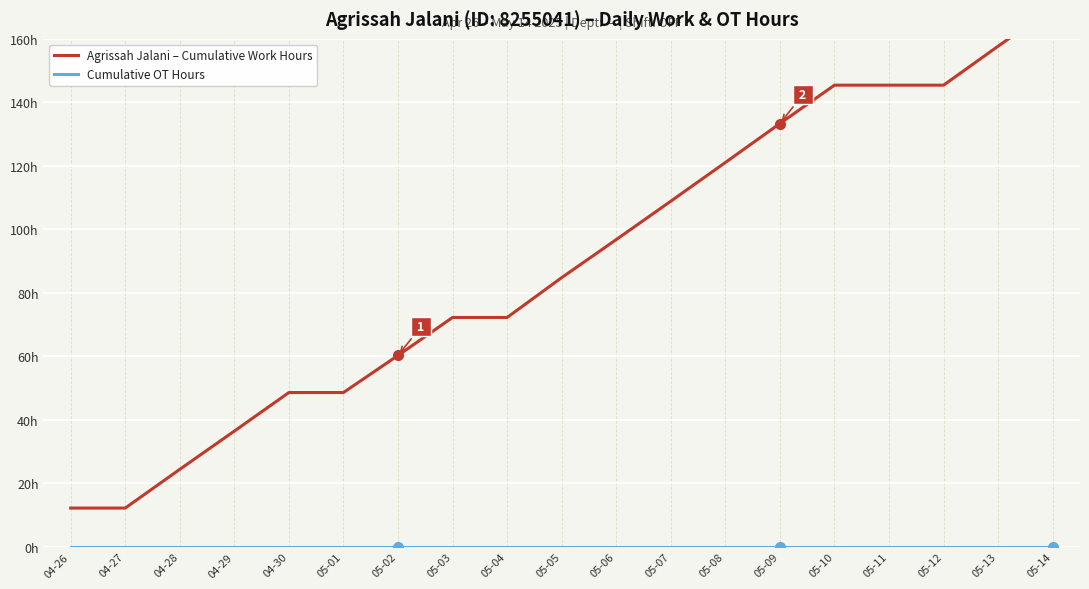

True or false: Cumulative OT Hours and Agrissah Jalani – Cumulative Work Hours cross at least once.

False